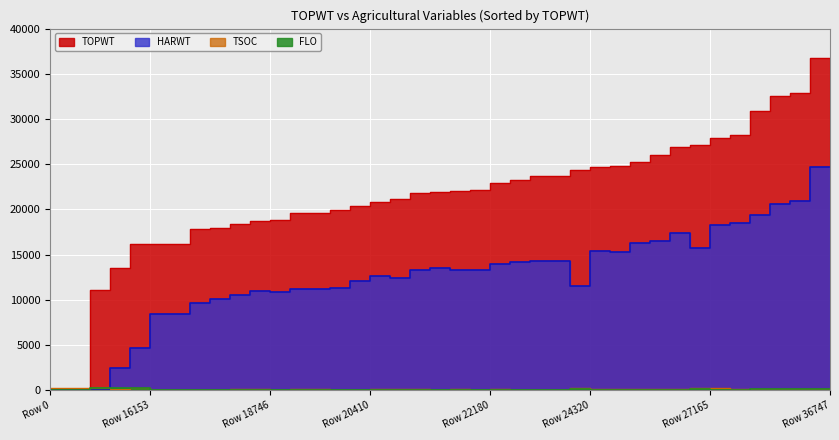

List the series in order of their peak value, highest first.

TOPWT, HARWT, FLO, TSOC